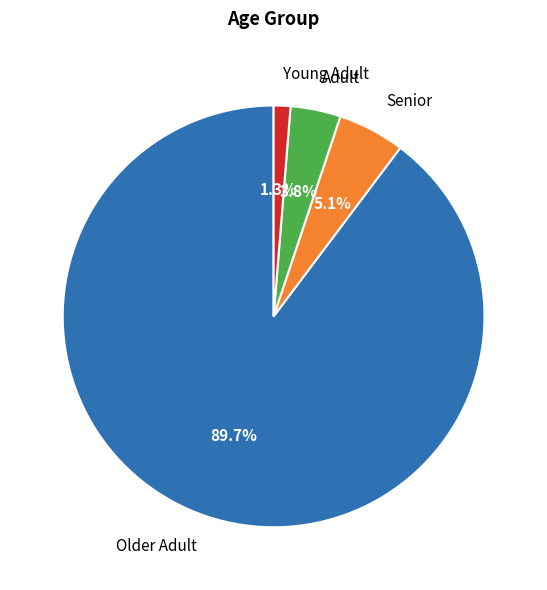

How many slices are in this pie chart?

4